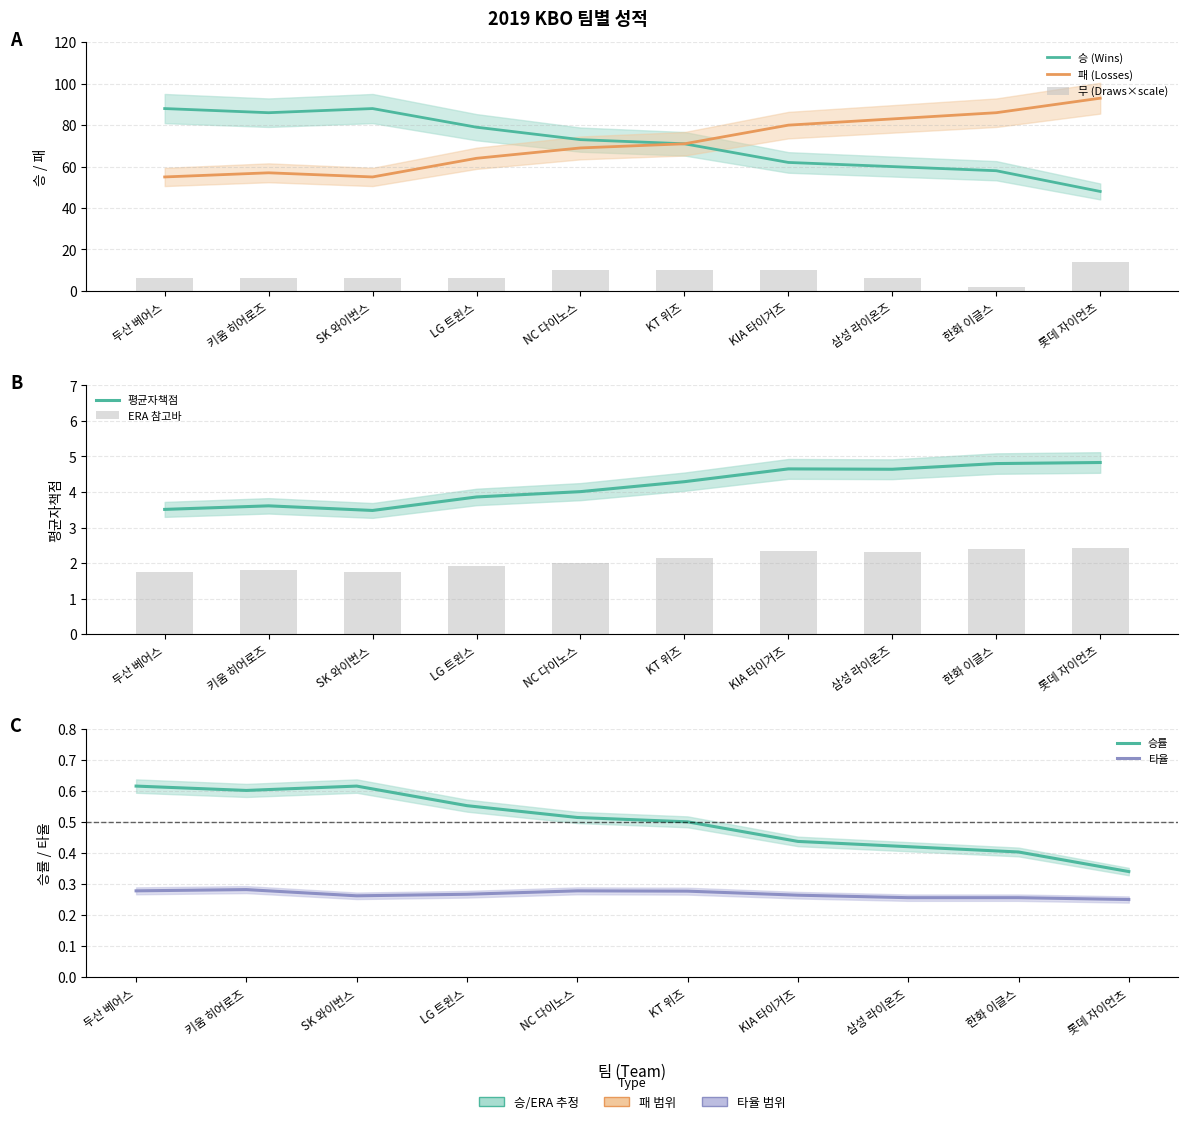

Count the number of data series in this chart.

3